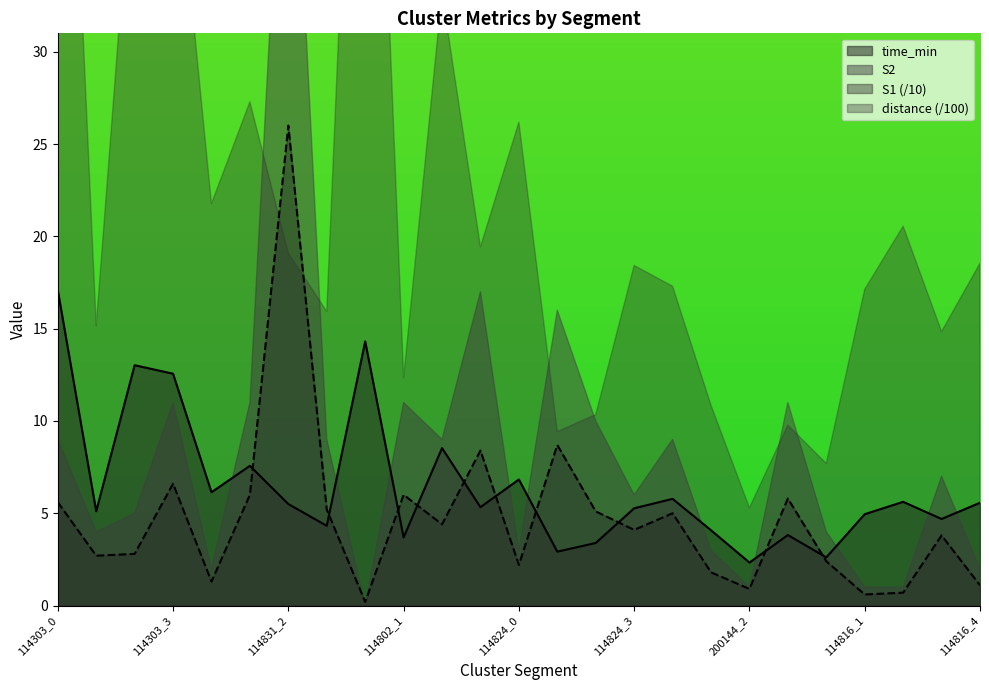

How many lines are shown in the chart?

2